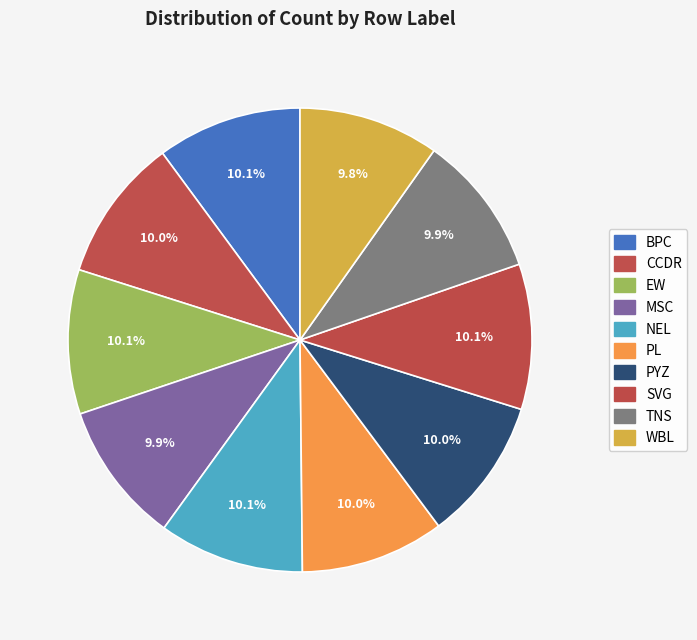

To the nearest percent, what is the combined percentage of NEL and CCDR?

20%